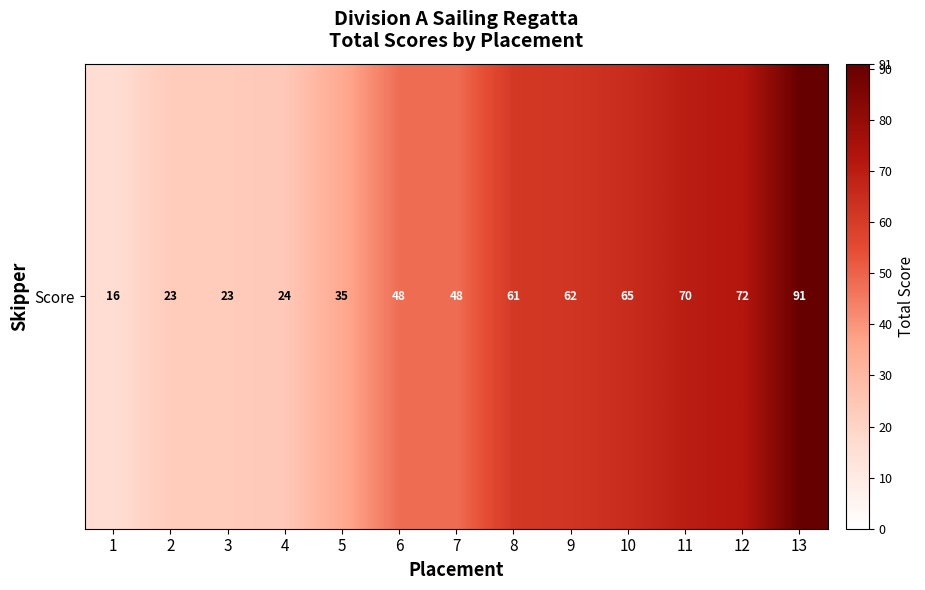

What value does the data have at 9, to the nearest 10?

60